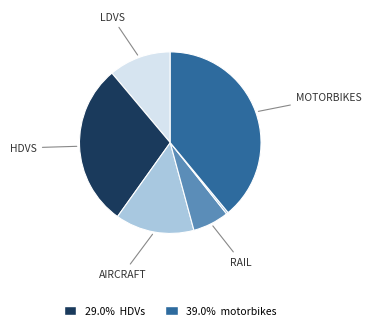

What is the largest slice in the pie chart?

motorbikes